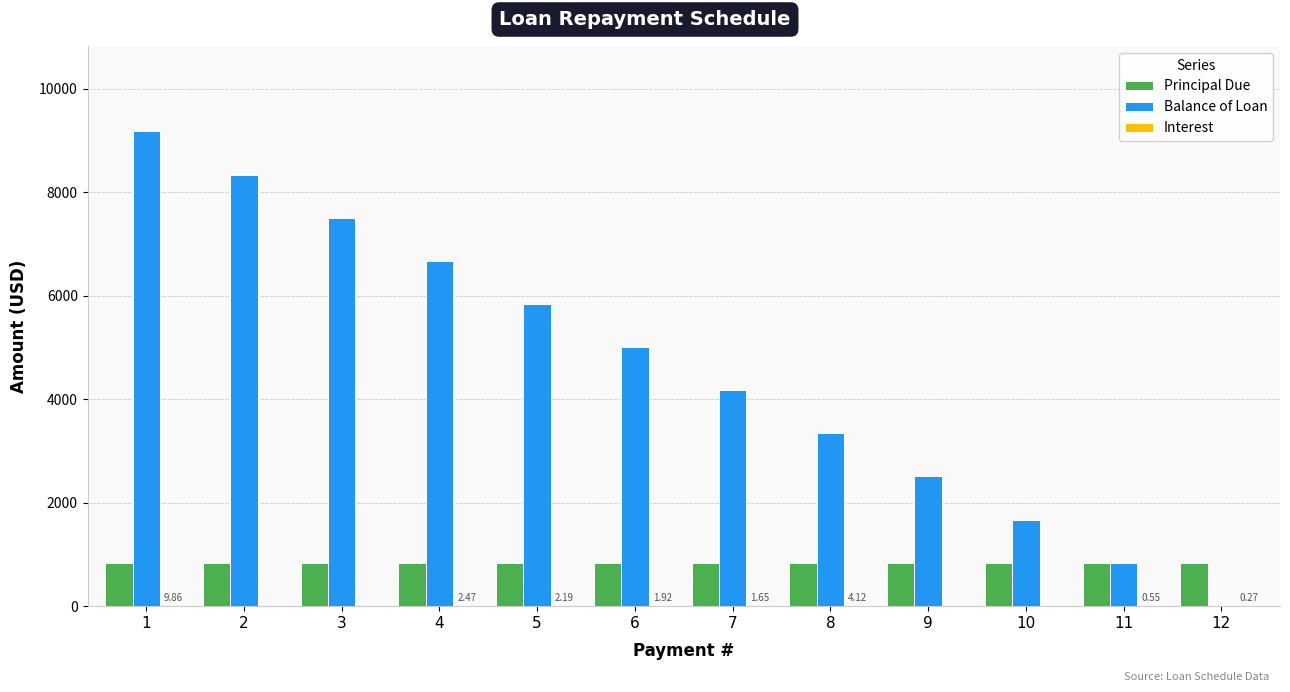

What is the total value across all series at 12?

836.7